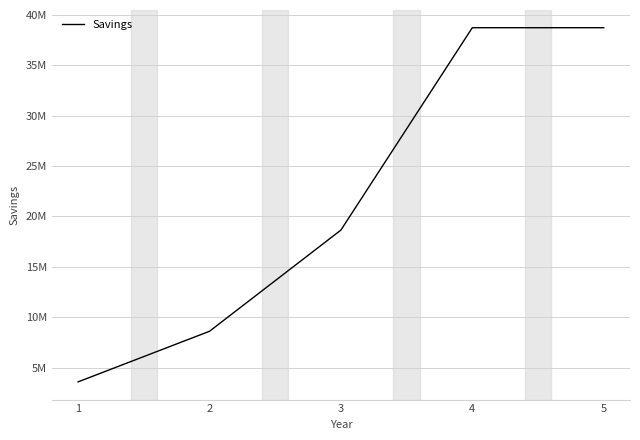

Between 1 and 5, which is larger?

5